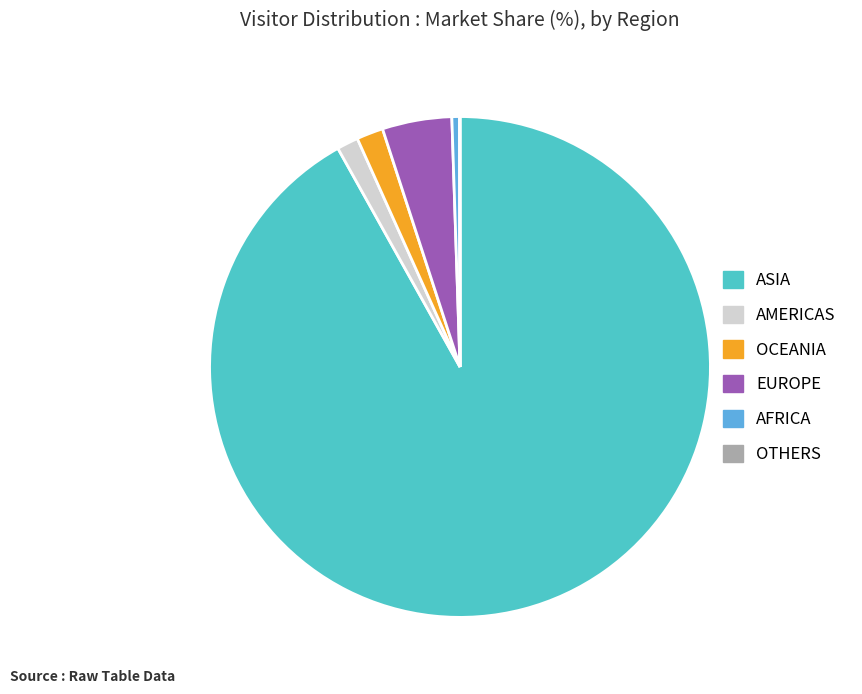

Do ASIA and EUROPE together represent more than half of the pie?

Yes